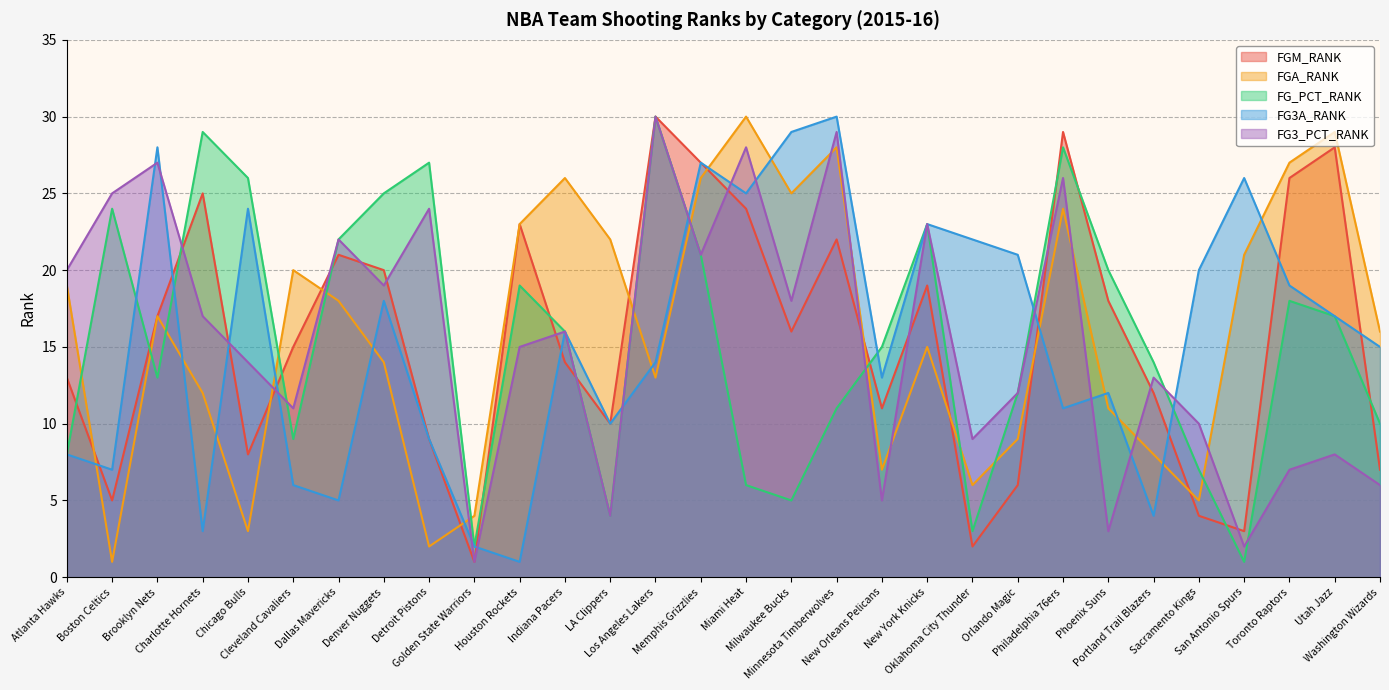

Which series has the largest range (max minus min)?

FGM_RANK